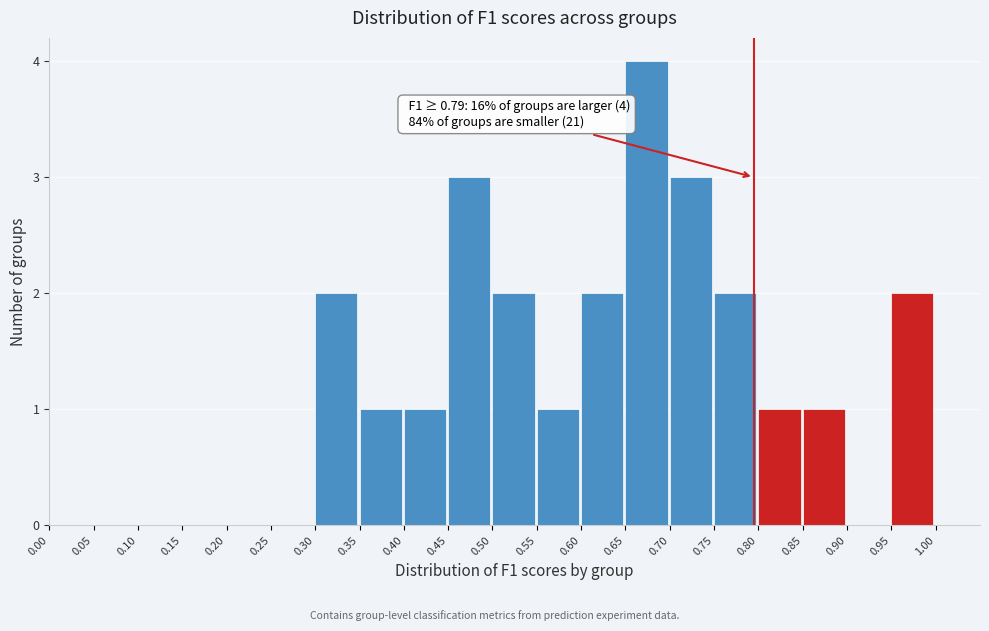

Over which range of the x-axis is the bar tallest?

0.65 to 0.70